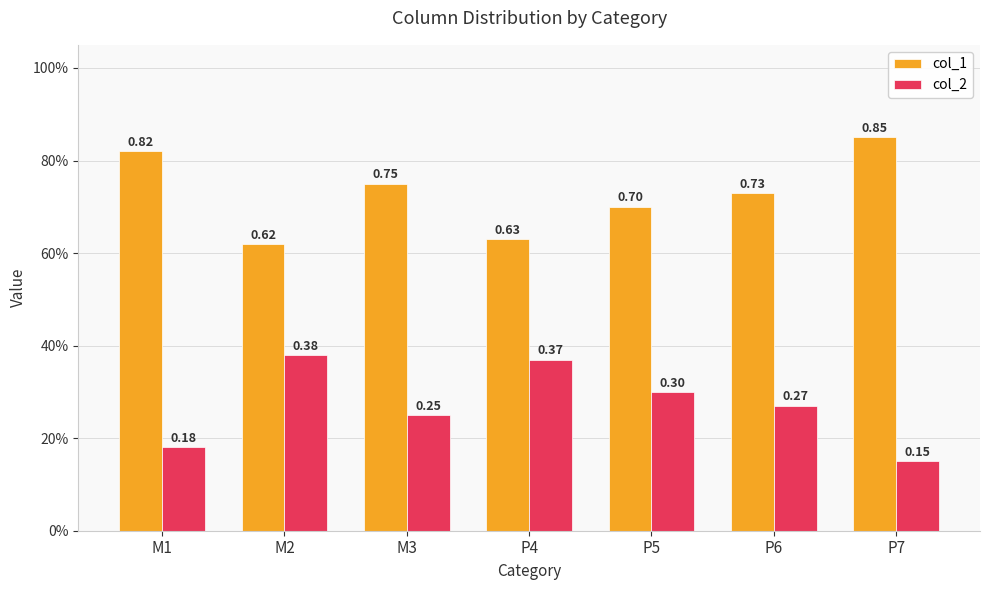

Is the value of col_2 at M1 greater than the value of col_1 at M2?

No